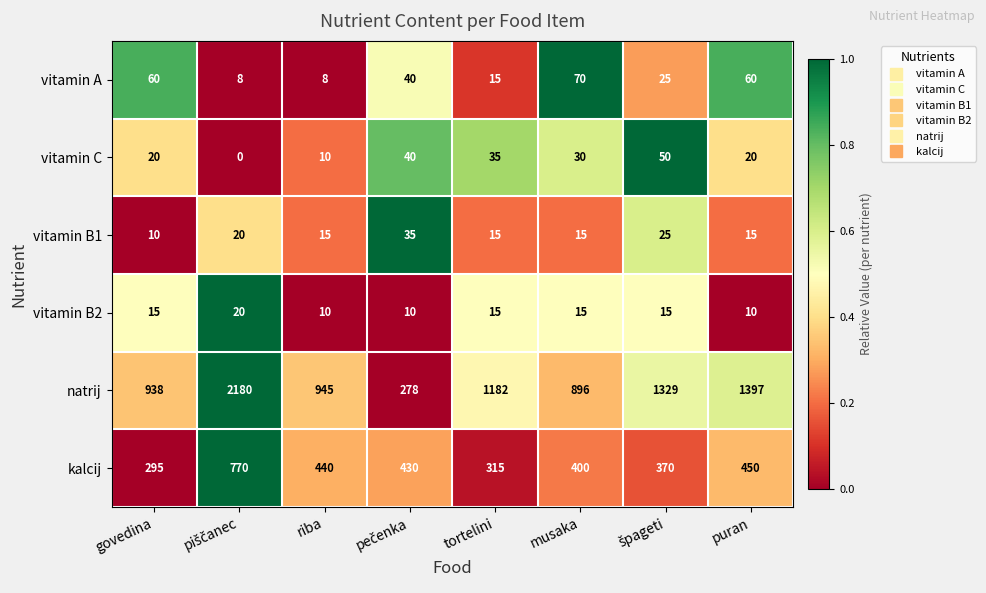

What is the total value across all series at riba?

1428